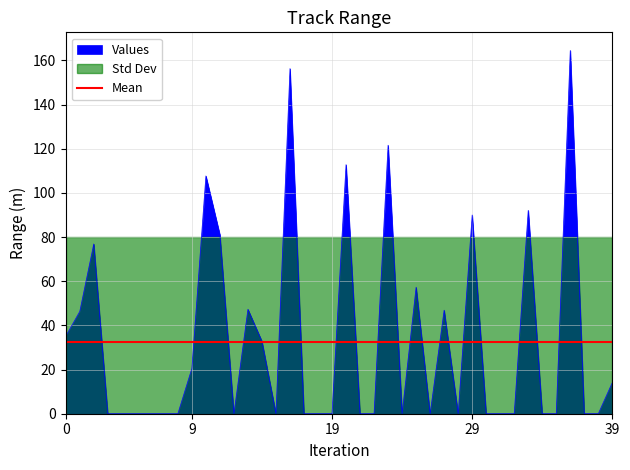

Reading right to left, what are all the values shown in this chart?

14.1	0.0	0.0	164.5	0.0	0.0	92.1	0.0	0.0	0.0	90.0	0.0	46.9	0.0	57.3	0.0	121.6	0.0	0.0	112.8	0.0	0.0	0.0	156.3	0.0	32.8	47.3	0.0	81.0	107.7	20.5	0.0	0.0	0.0	0.0	0.0	0.0	76.9	46.3	35.1